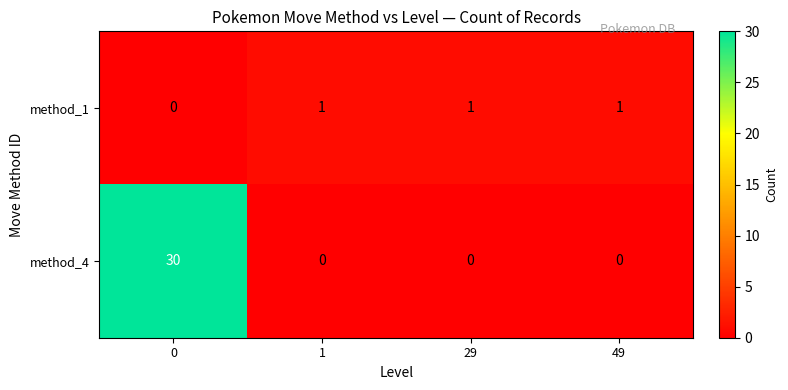

At how many categories does at least one series exceed 22?

1